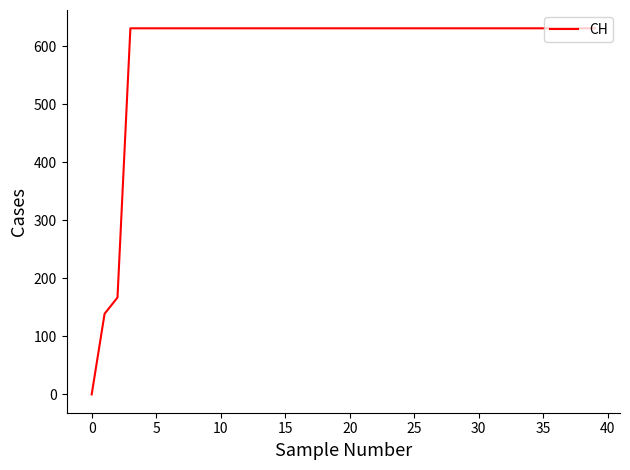

What is the sum of all values?

23653